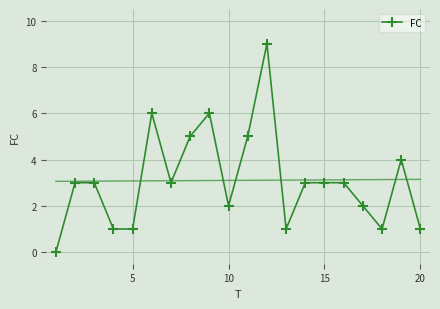

Reading left to right, what are all the values shown in this chart?

0	3	3	1	1	6	3	5	6	2	5	9	1	3	3	3	2	1	4	1